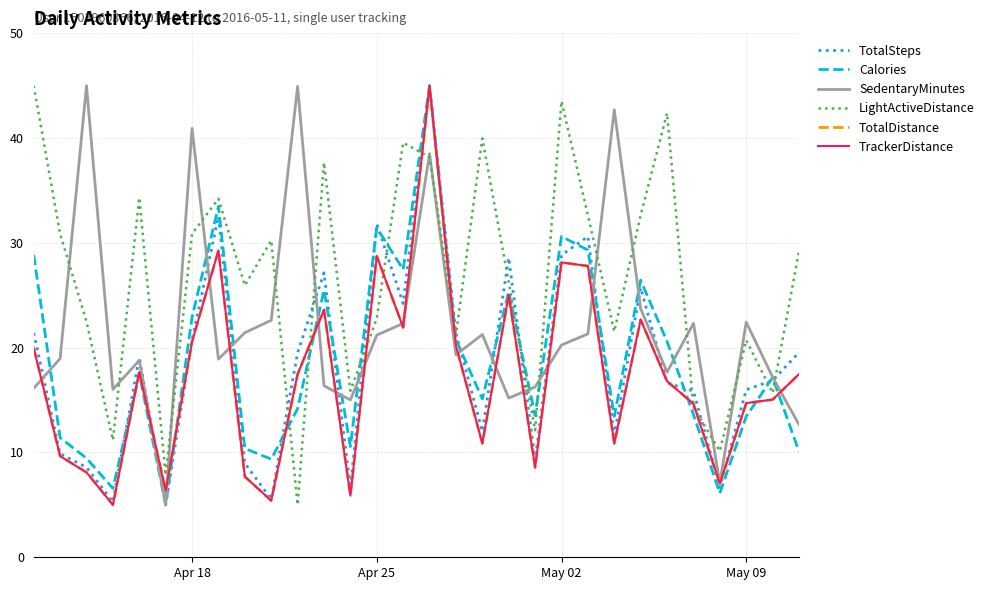

What is the value of the TotalDistance point at the 14th from the left?

28.7